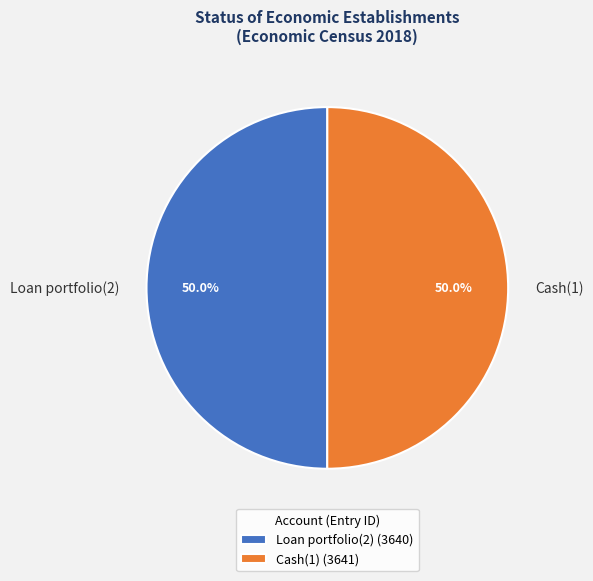

What portion of the pie excludes Loan portfolio(2)?

50.0%